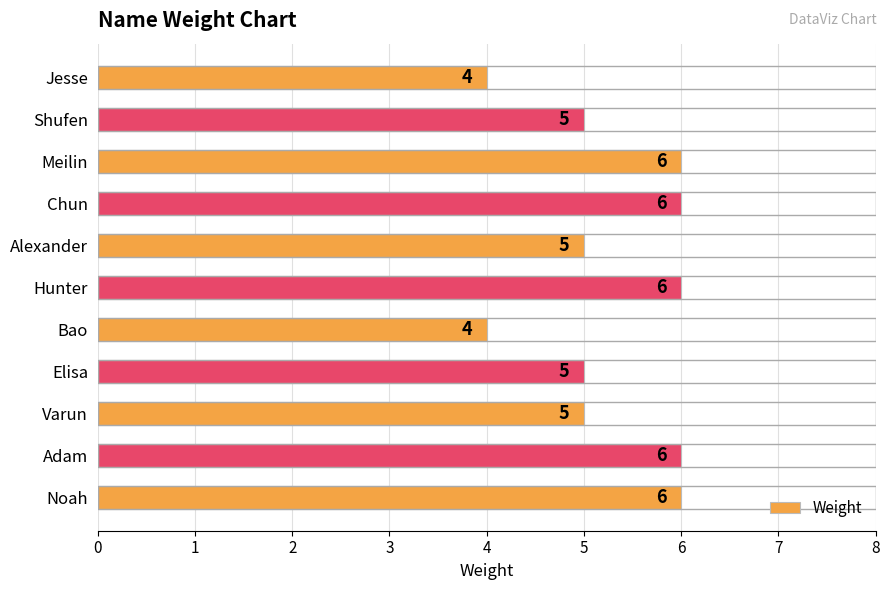

The chart shows a value of 6 at Chun. True or false?

True